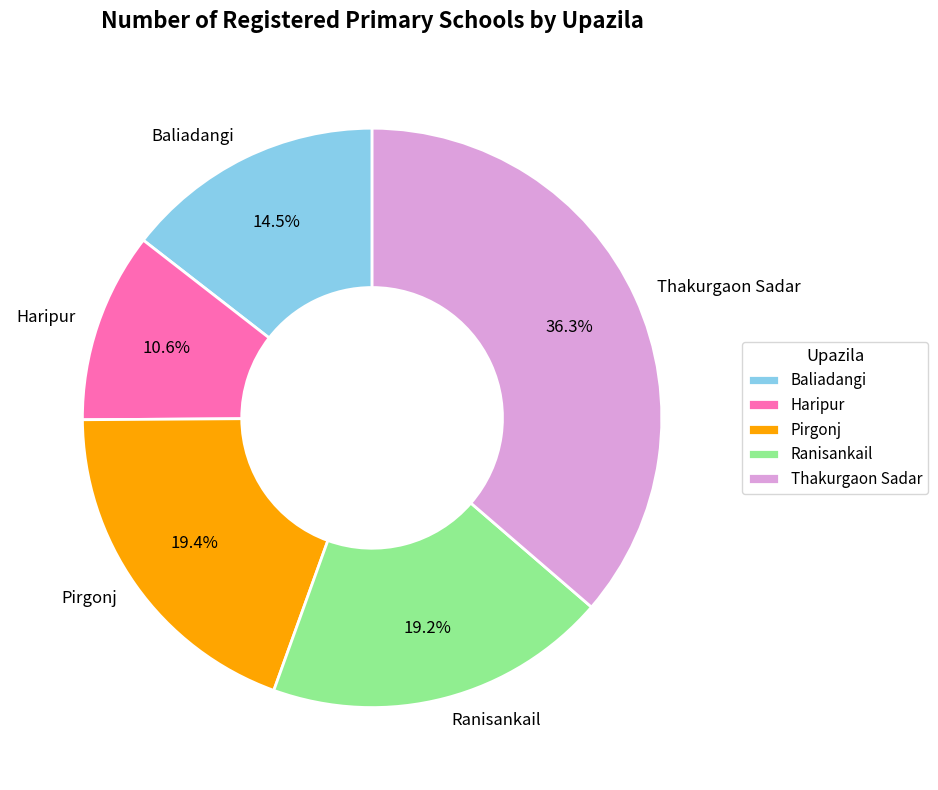

What percentage is the Haripur slice, to the nearest percent?

11%